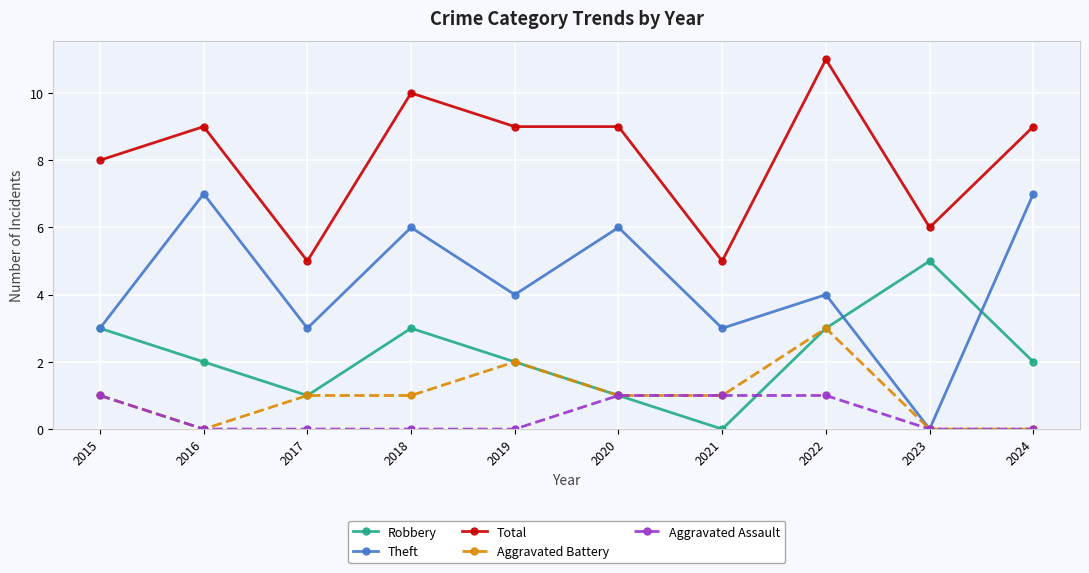

Reading left to right, extract all data points from this chart.

Robbery: 3	2	1	3	2	1	0	3	5	2
Theft: 3	7	3	6	4	6	3	4	0	7
Total: 8	9	5	10	9	9	5	11	6	9
Aggravated Battery: 1	0	1	1	2	1	1	3	0	0
Aggravated Assault: 1	0	0	0	0	1	1	1	0	0